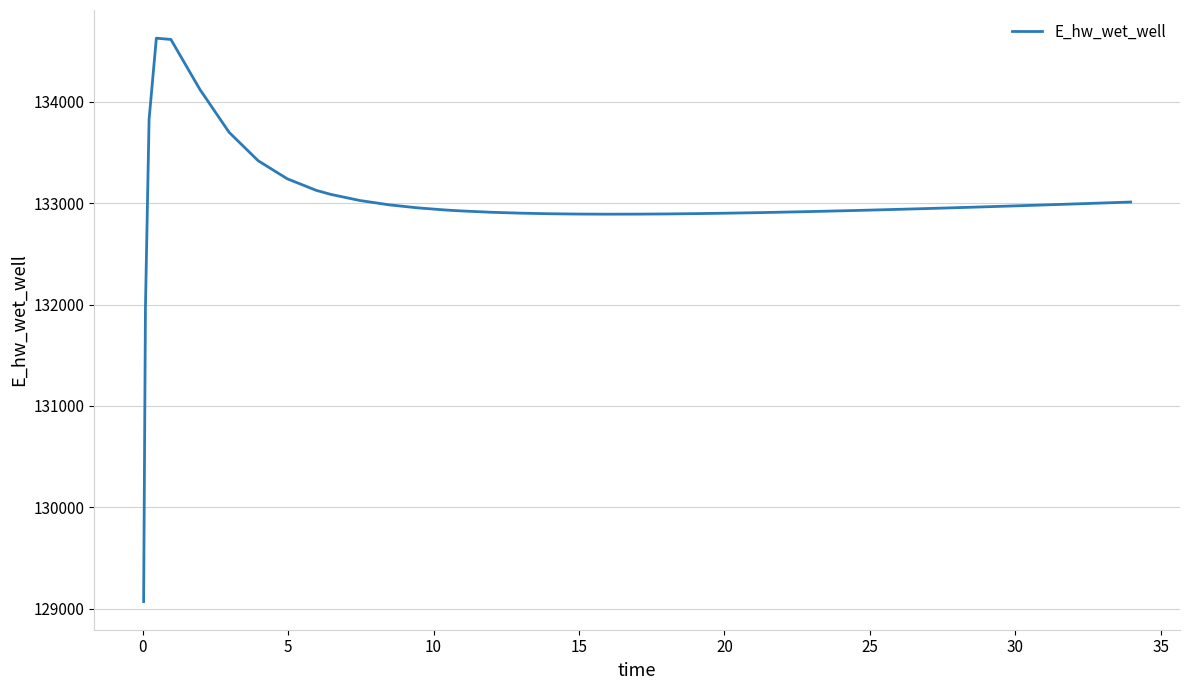

What is the smallest value displayed?

129070.4